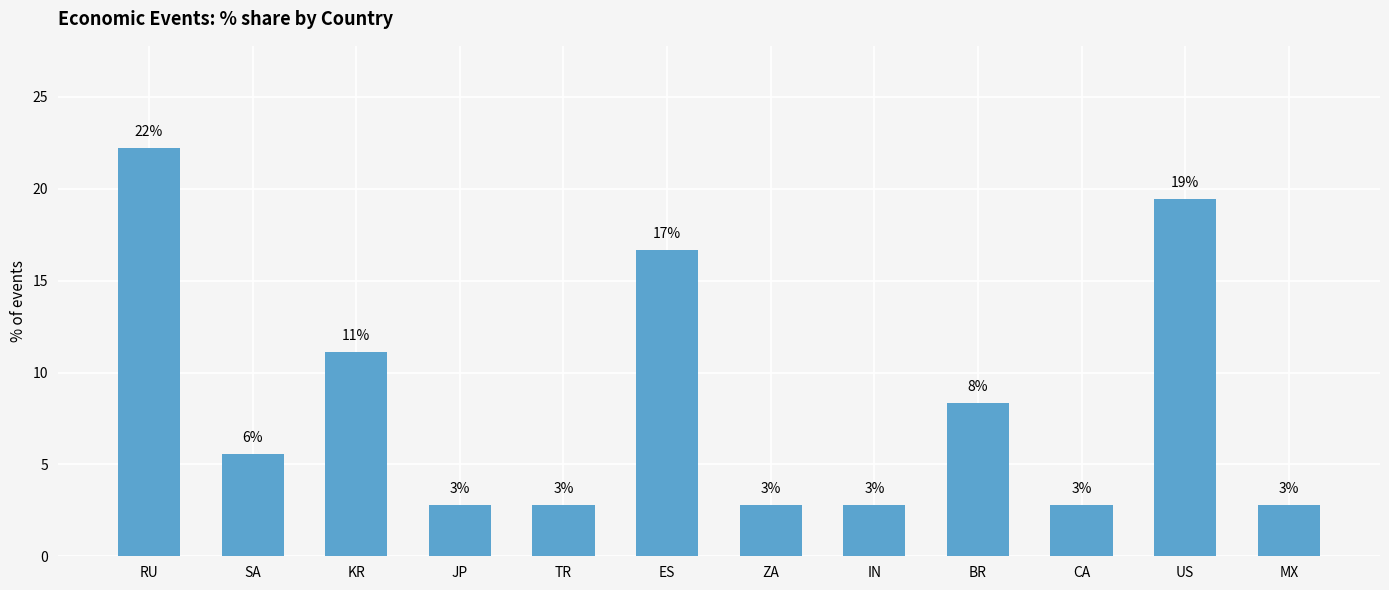

How many bars are there in total?

12